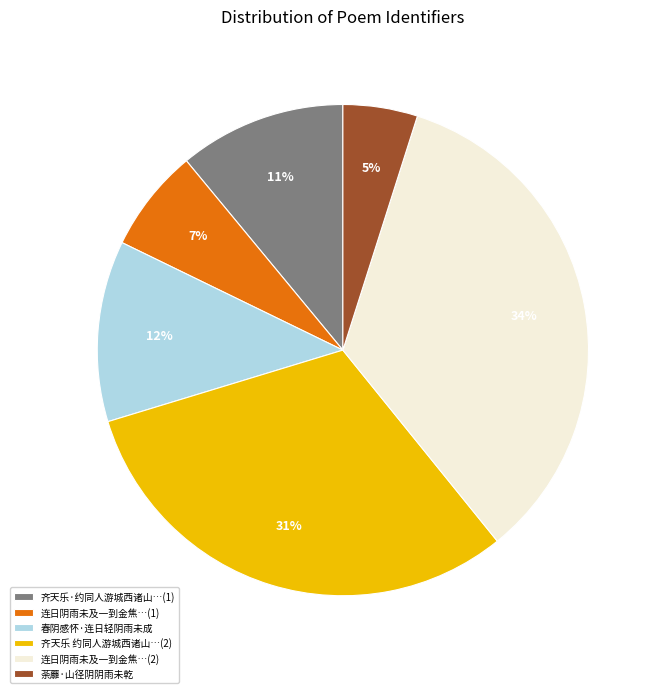

Between 齐天乐·约同人游城西诸山…(1) and 齐天乐 约同人游城西诸山…(2), which is larger?

齐天乐 约同人游城西诸山…(2)